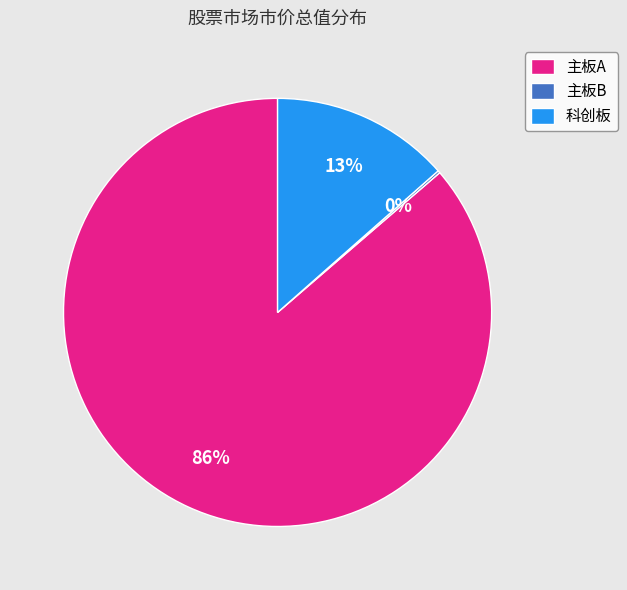

The 科创板 slice represents 27% of the pie. True or false?

False